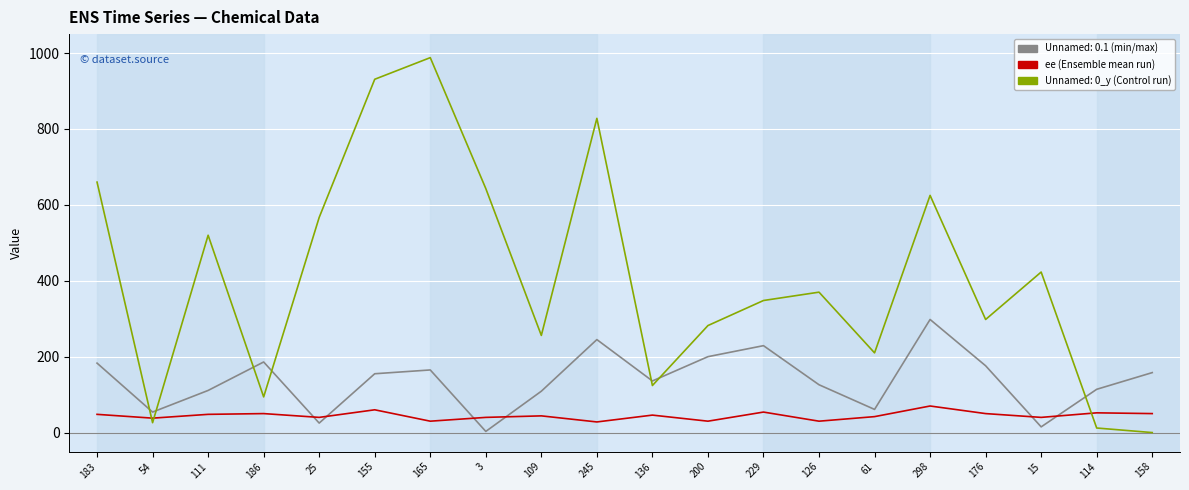

What is the maximum value shown in the chart?

988